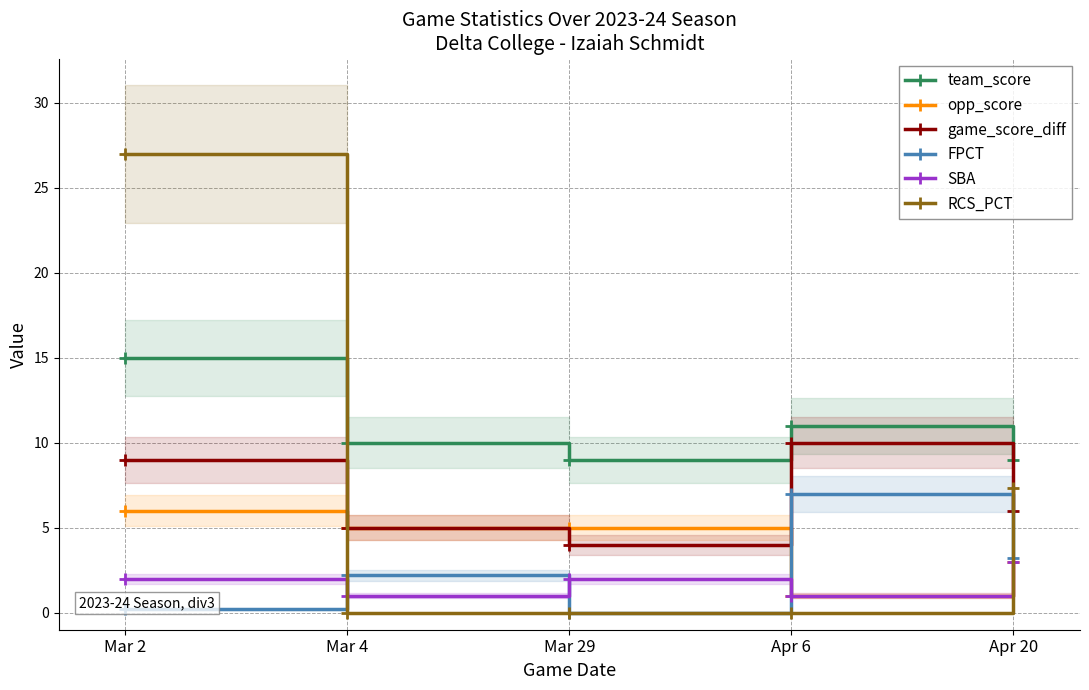

Which series has the largest total across all categories?

team_score